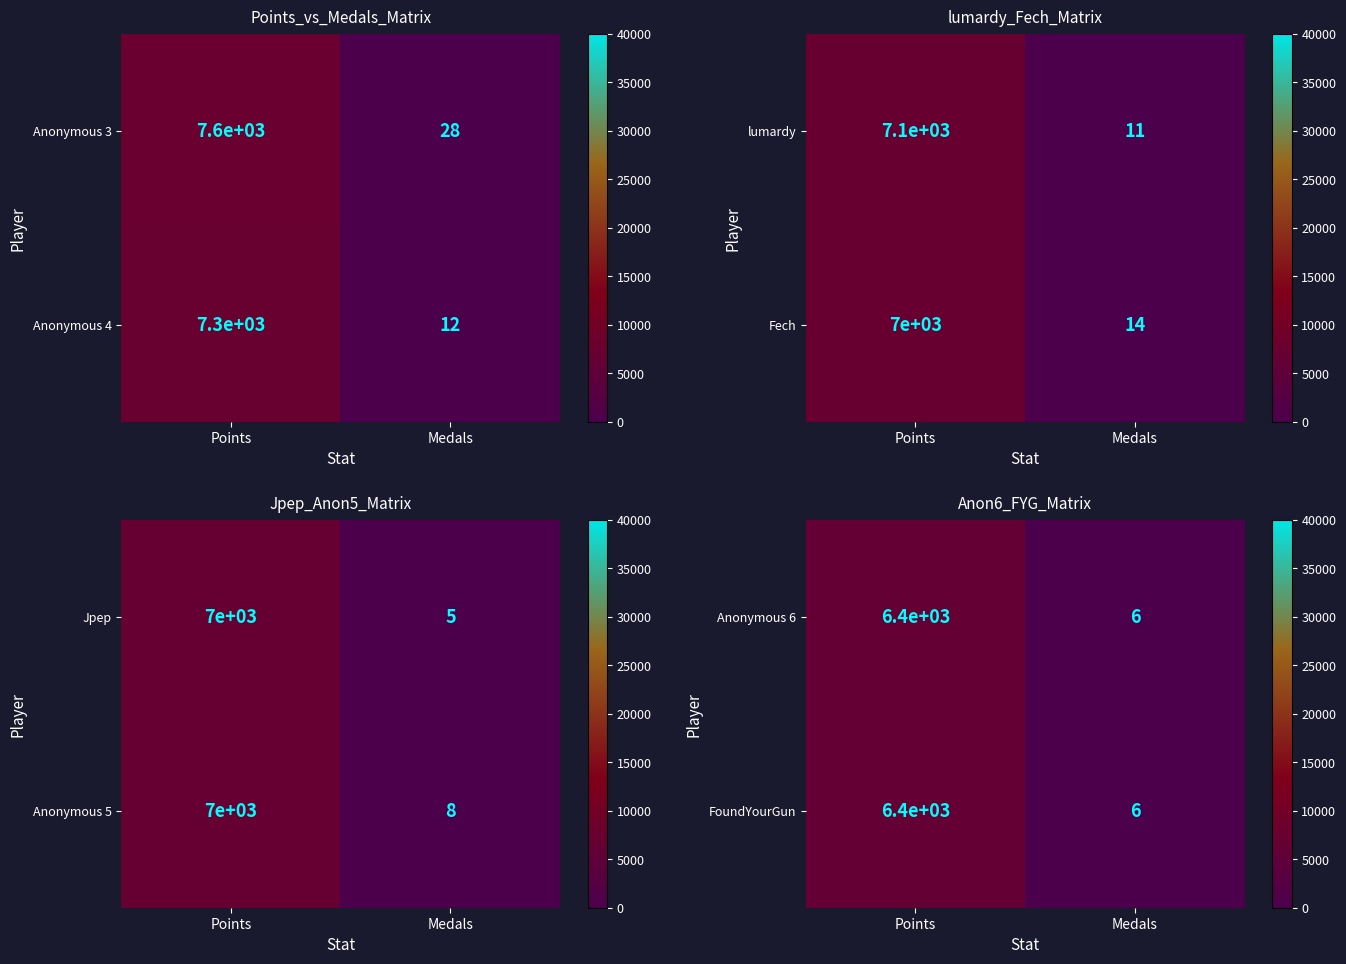

What is the sum of all FoundYourGun values?

6406